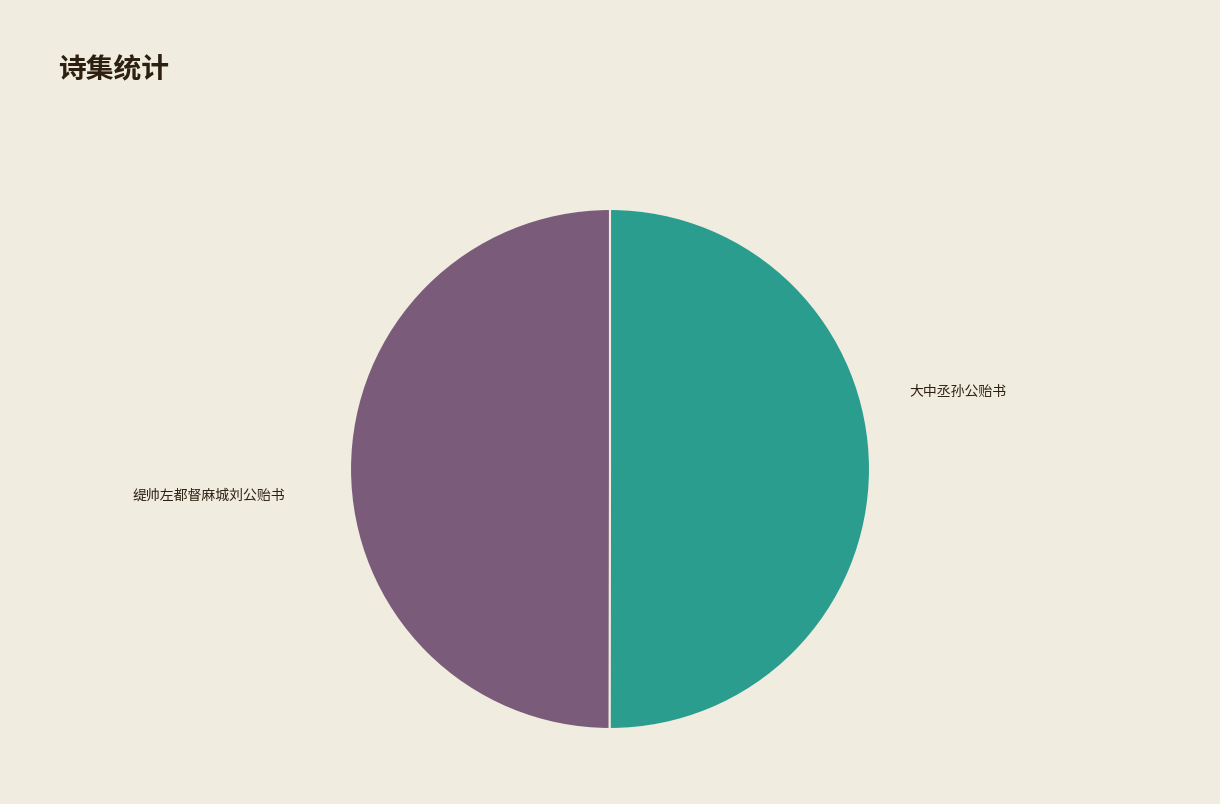

Which category has the biggest portion of the pie?

缇帅左都督麻城刘公贻书慰存且有名香佳扇之贶七言排律二十四句志谢